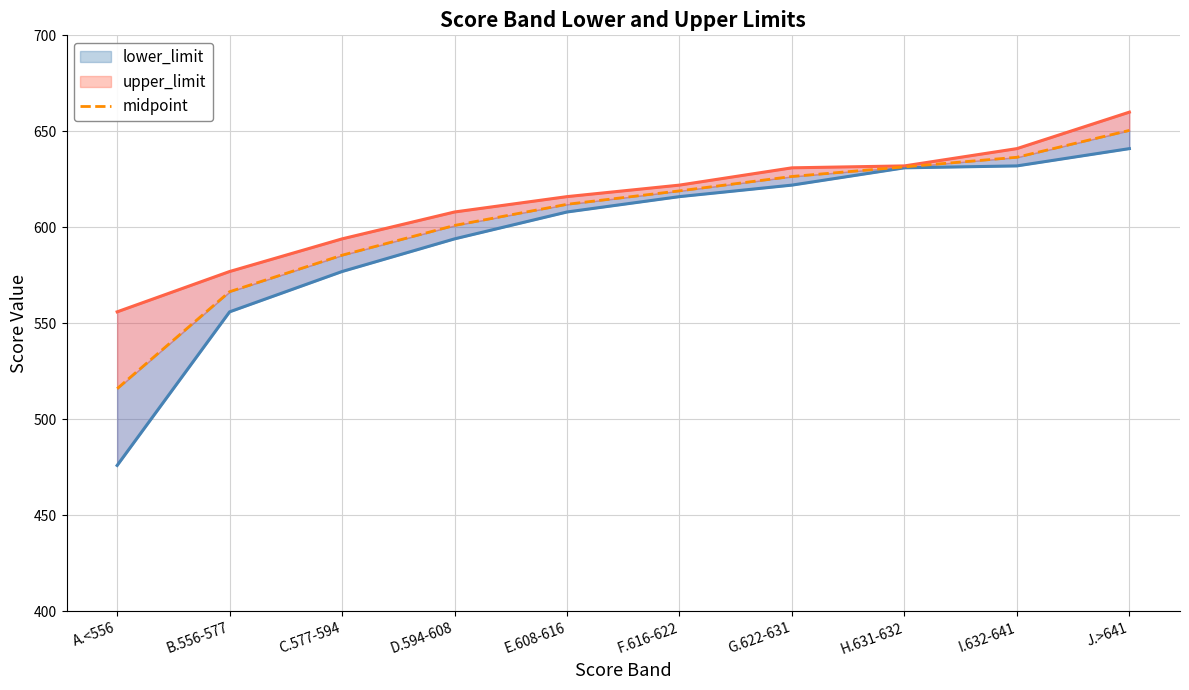

Which label corresponds to the largest value in the chart?

J.>641